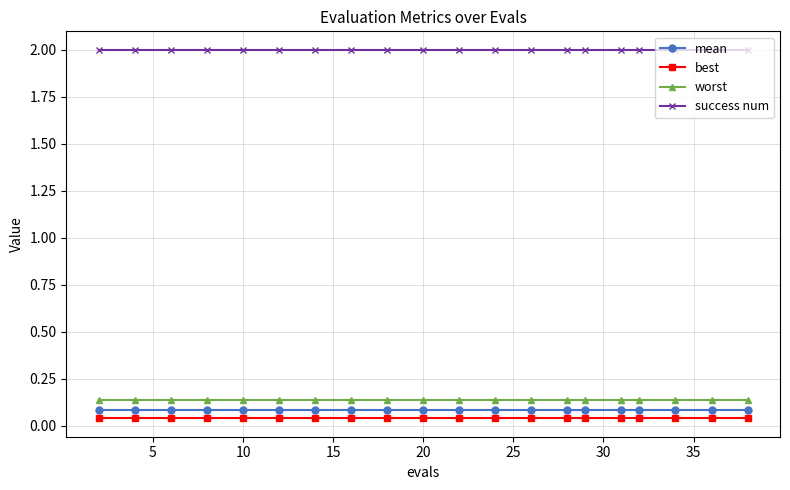

True or false: mean and success num cross at least once.

False